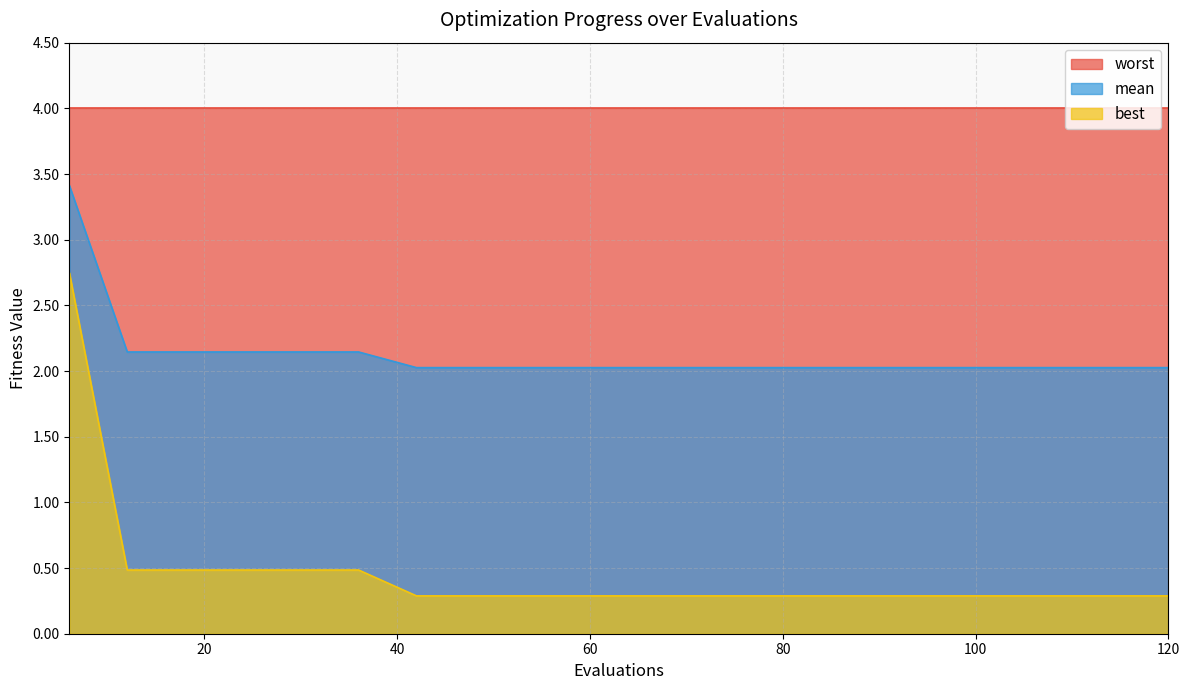

Read the mean value at 90.

2.0